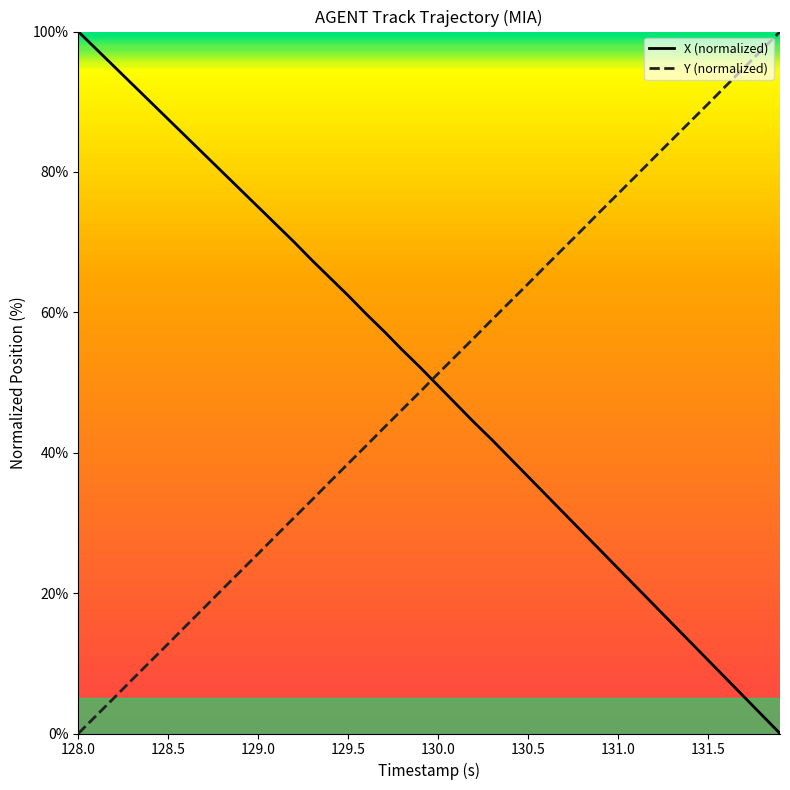

What is the maximum value shown in the chart?

100.0